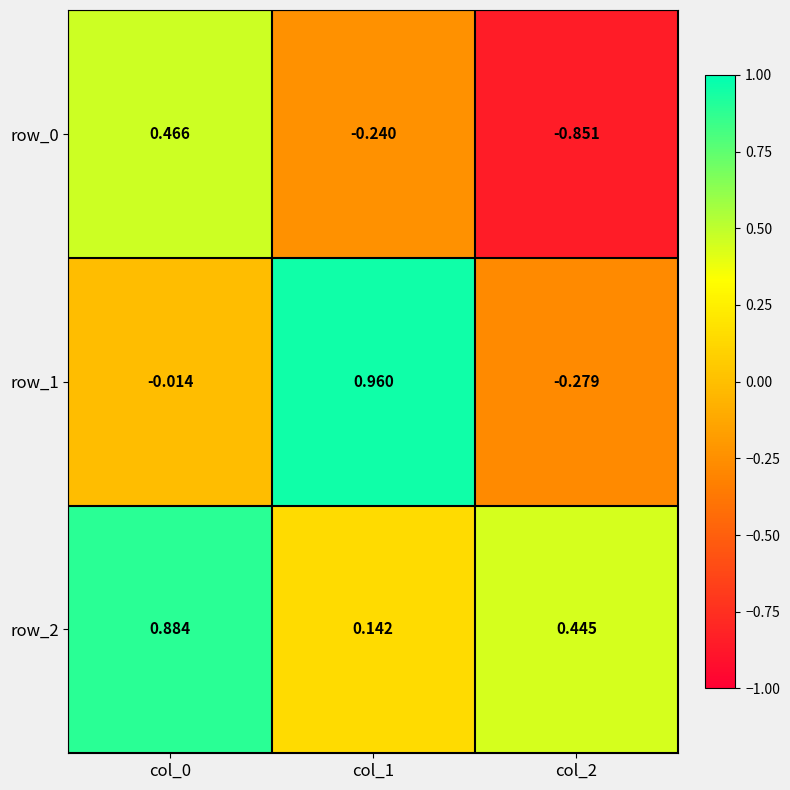

Is the value of row_1 at col_2 greater than the value of row_0 at col_2?

Yes